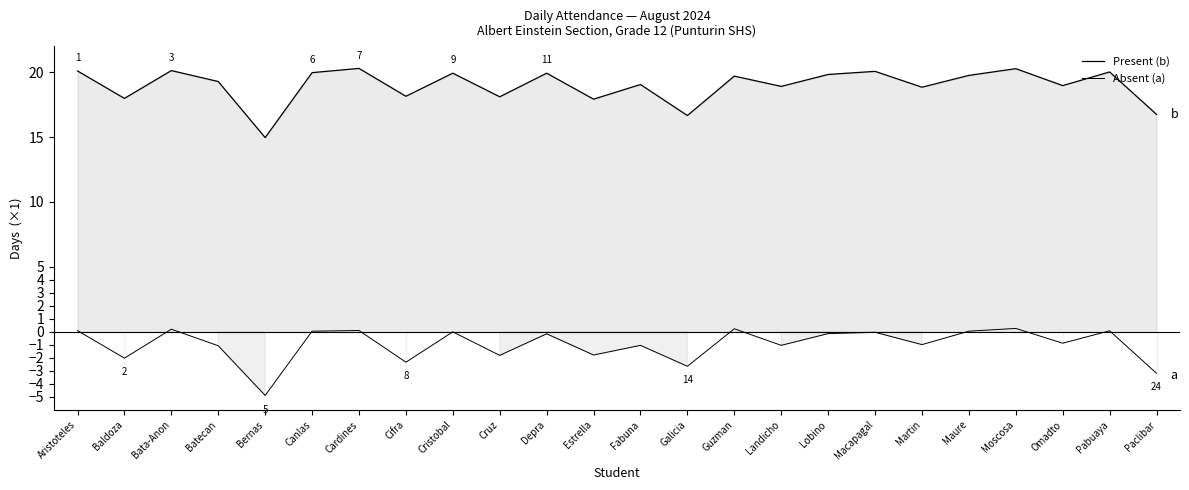

Where is the first local maximum for Absent (a)?

Bata-Anon